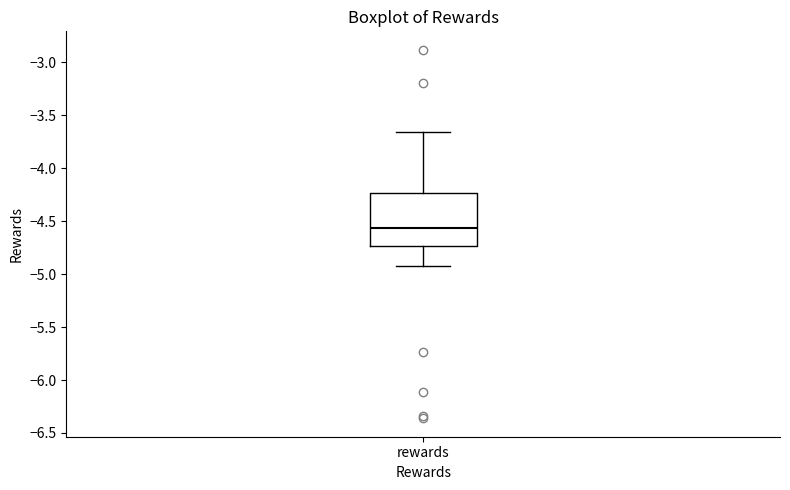

Where does the upper whisker of the box for rewards end on the y-axis? The values are not printed on the chart, so give them approximately, as read against the axis.

-3.65